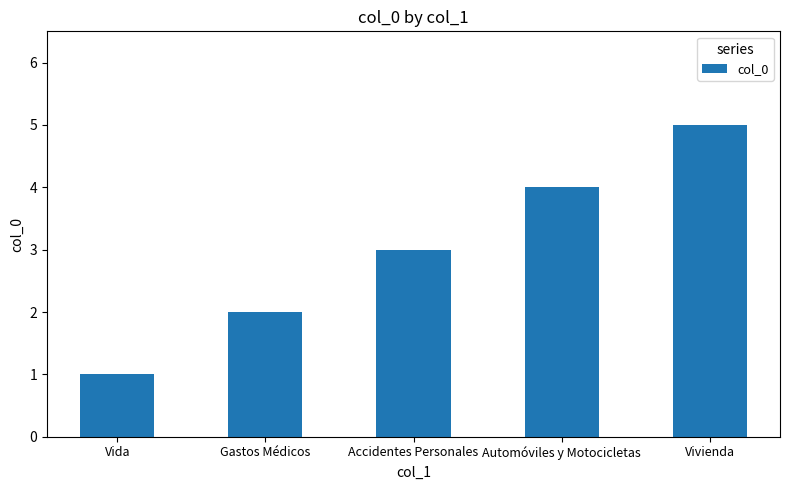

What is the change in value from Gastos Médicos to Vivienda?

+3